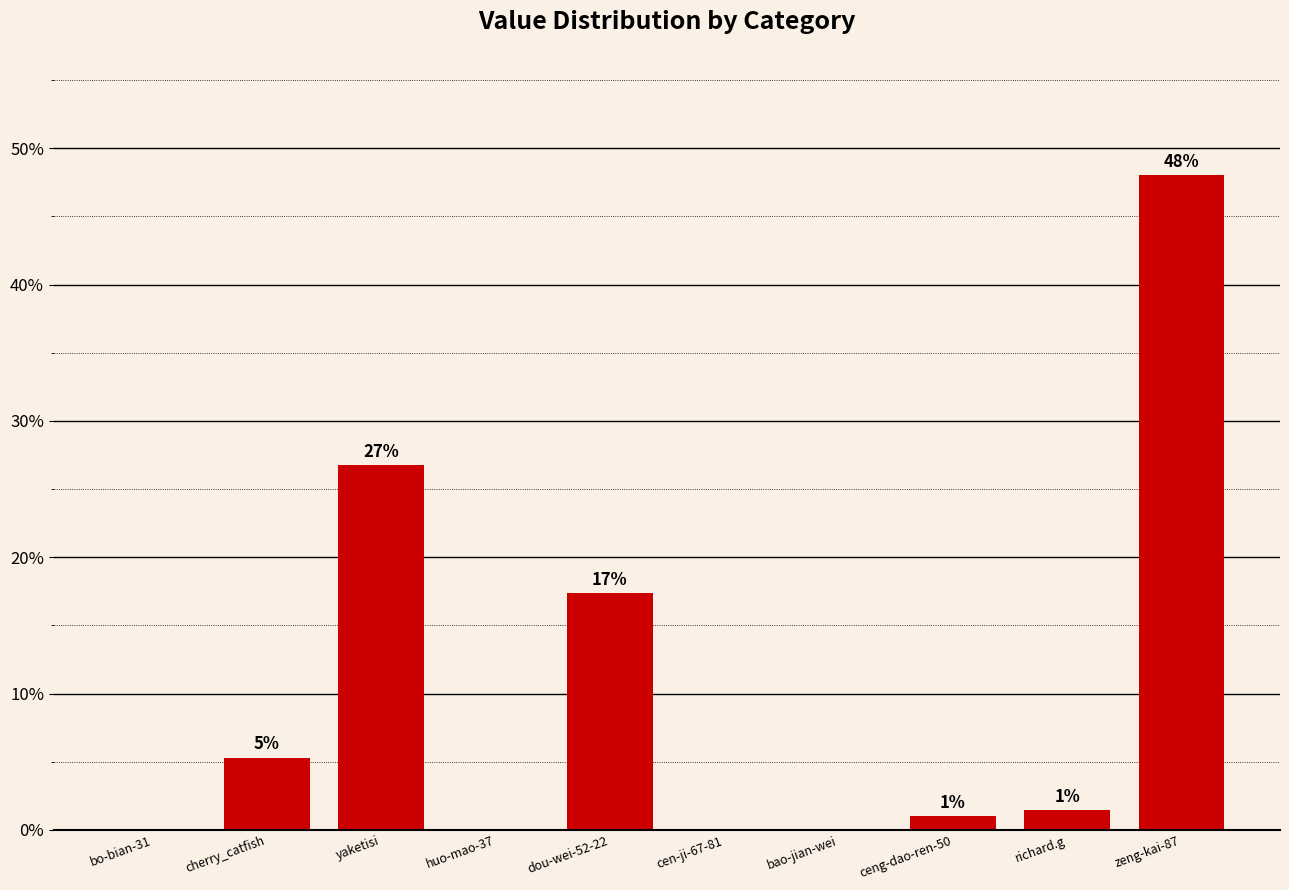

What is the maximum value shown in the chart?

48.1